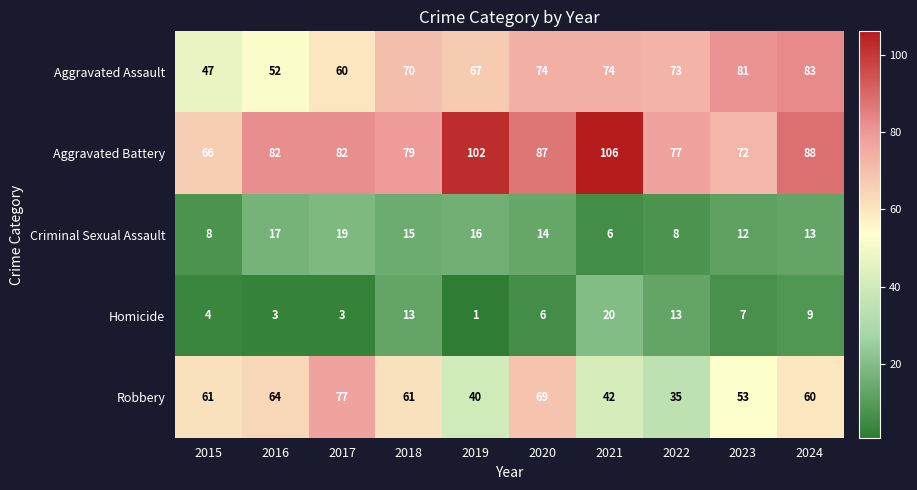

At which category is the sum across all series the highest?

2024